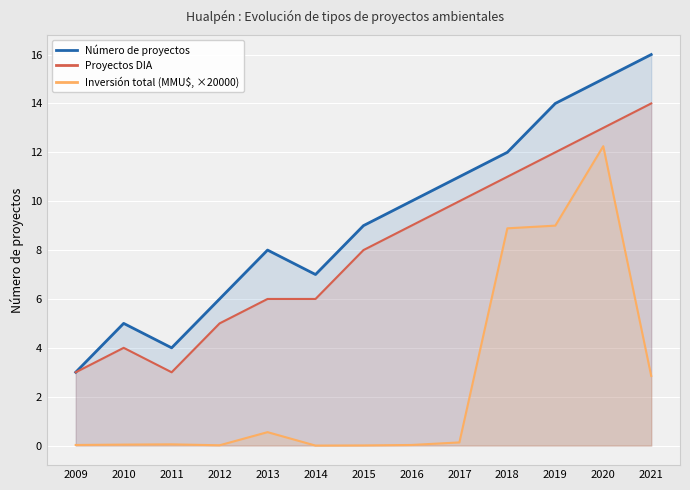

True or false: Proyectos DIA and Inversión total (MMU$, ×20000) cross at least once.

False